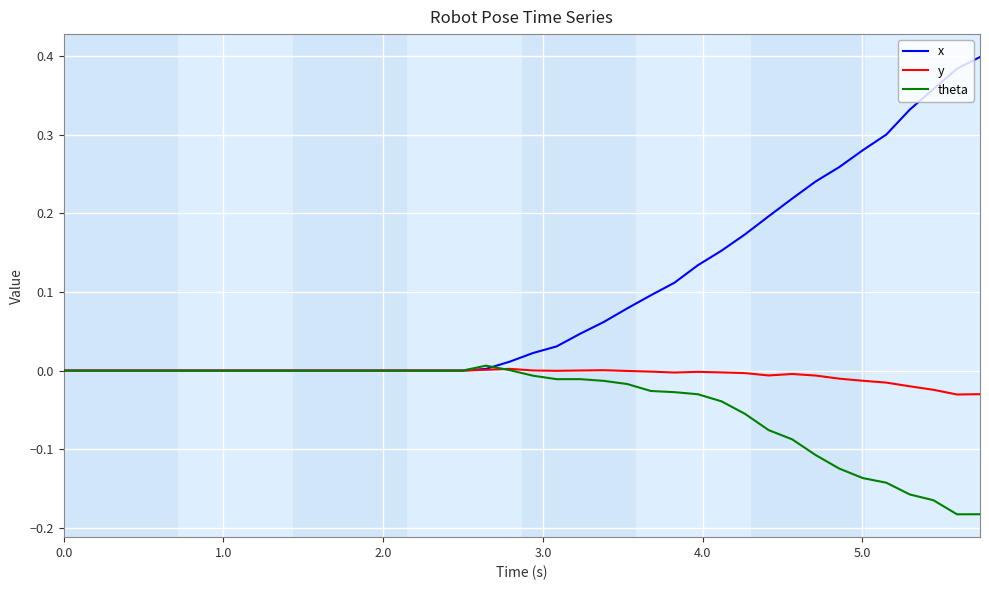

Which series has the largest range (max minus min)?

x